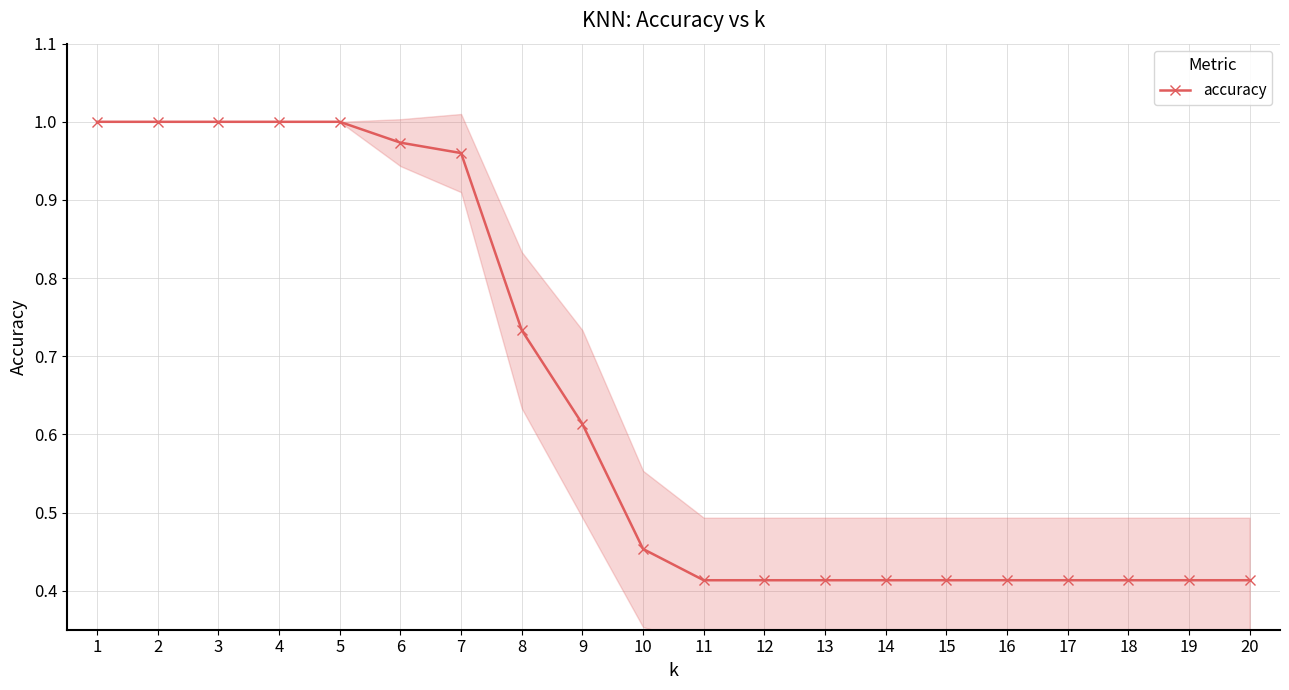

How many lines are shown in the chart?

1